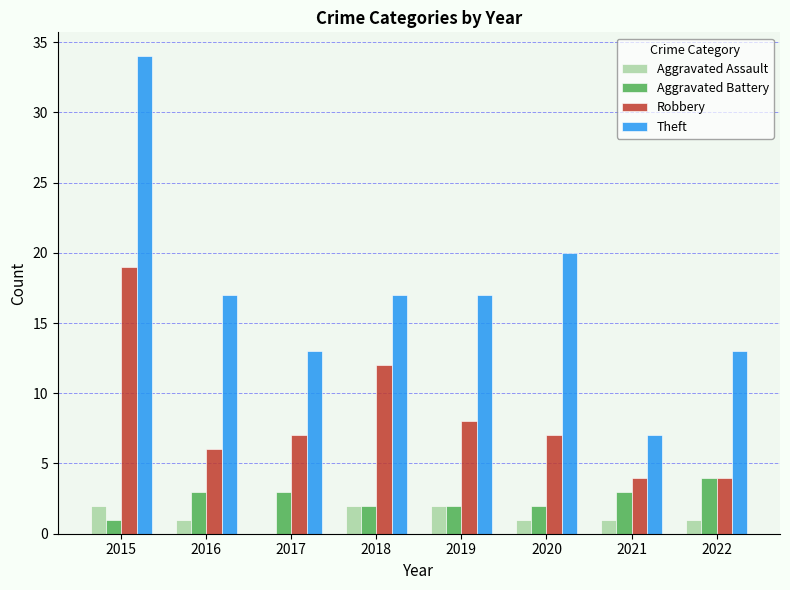

Which category has the highest value across all series?

2015